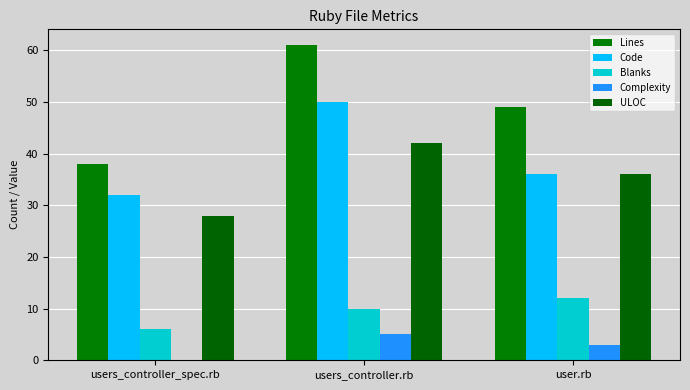

At user.rb, list the series in order from largest to smallest.

Lines, Code, ULOC, Blanks, Complexity